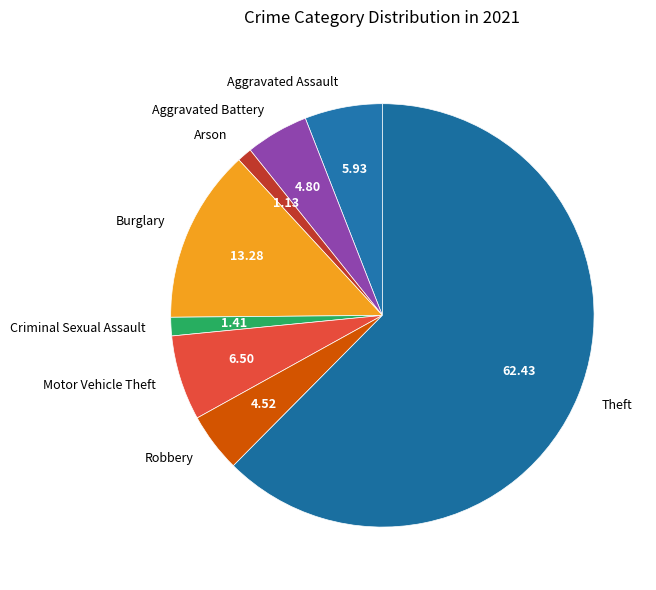

True or false: Arson accounts for 1% of the total.

True